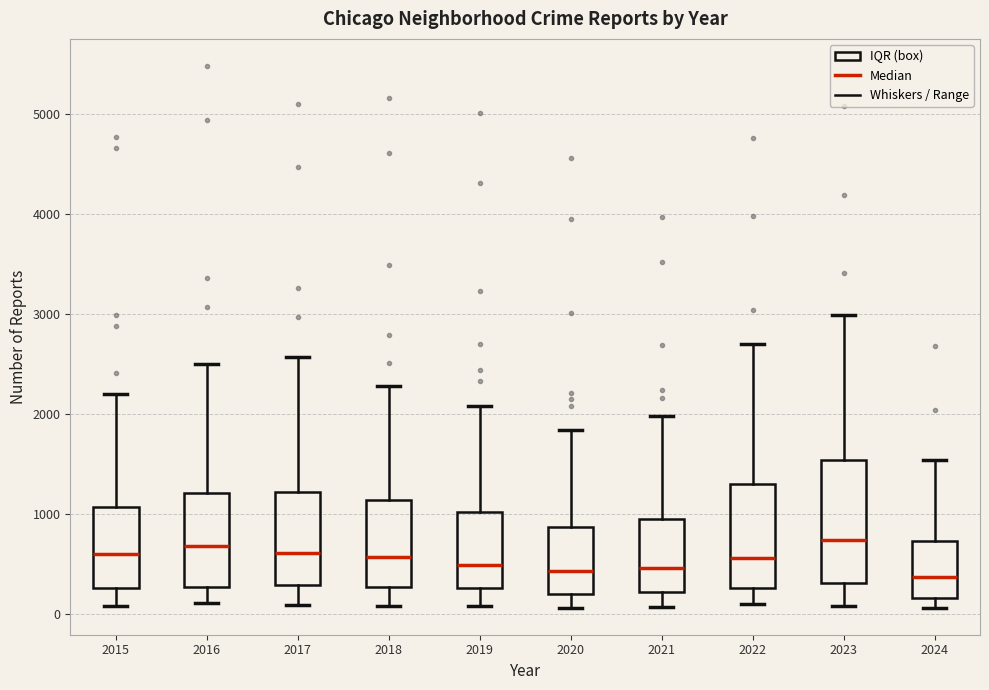

Where is the lower edge of the box at x = 2016 on the y-axis? The values are not printed on the chart, so give them approximately, as read against the axis.

300